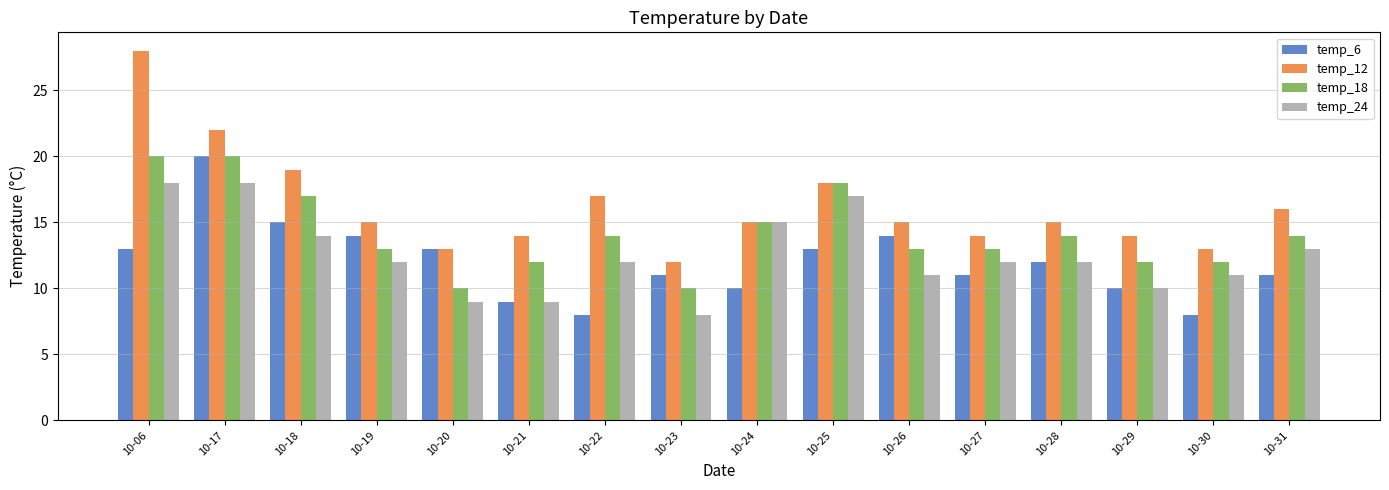

Is the value of temp_18 at 10-06 greater than the value of temp_24 at 10-06?

Yes